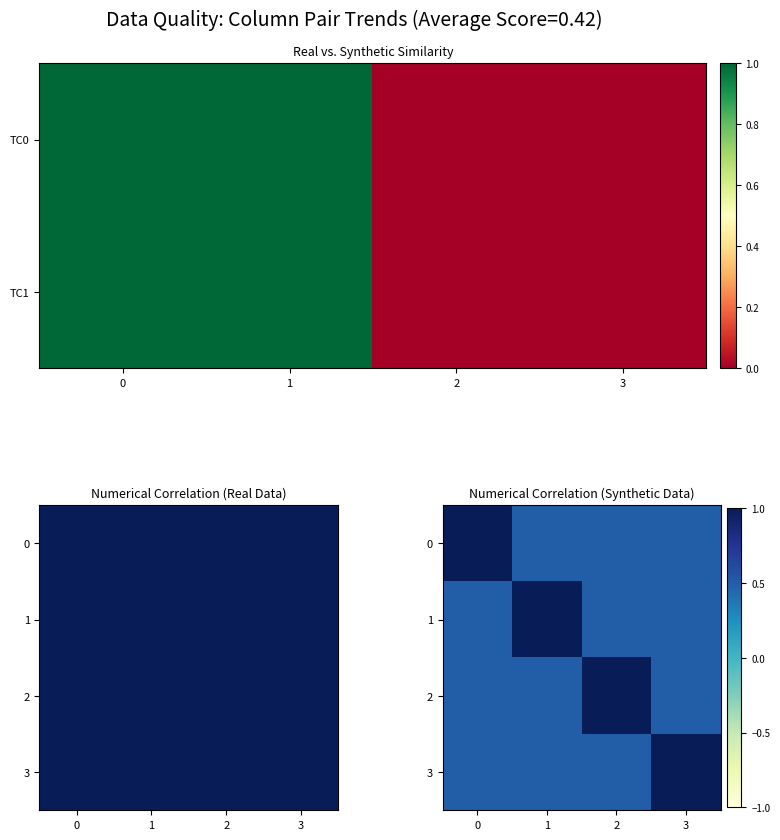

How many series are shown in this chart?

4